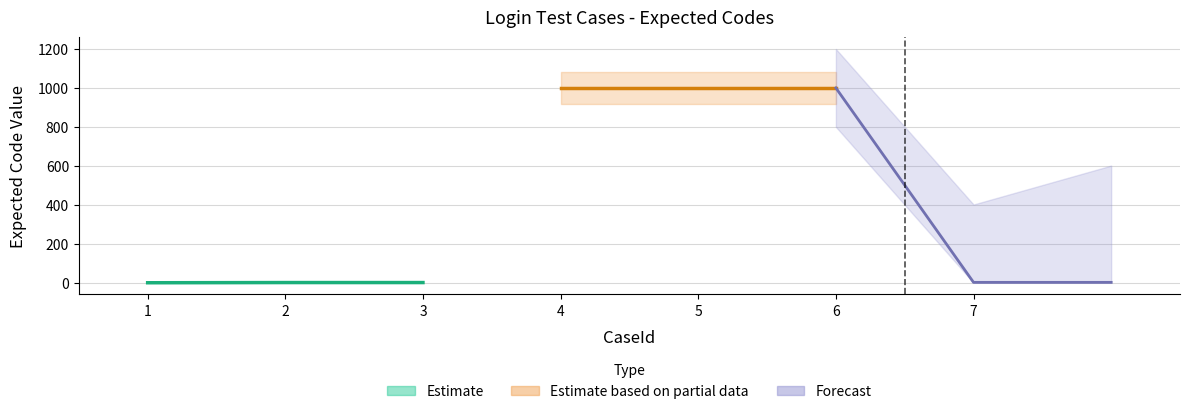

What is the change in value from 1 to 3?

+1